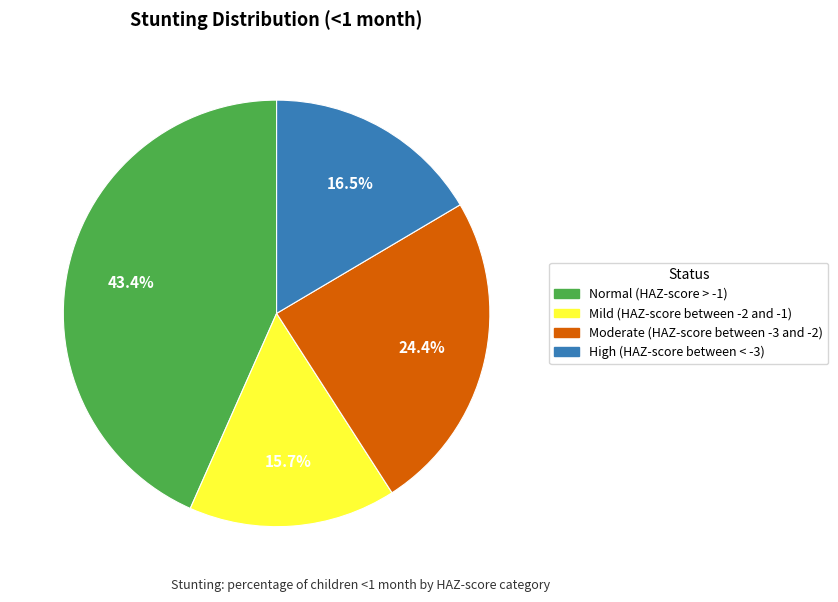

To the nearest percent, what percentage of the pie is Mild (HAZ-score between -2 and -1)?

16%